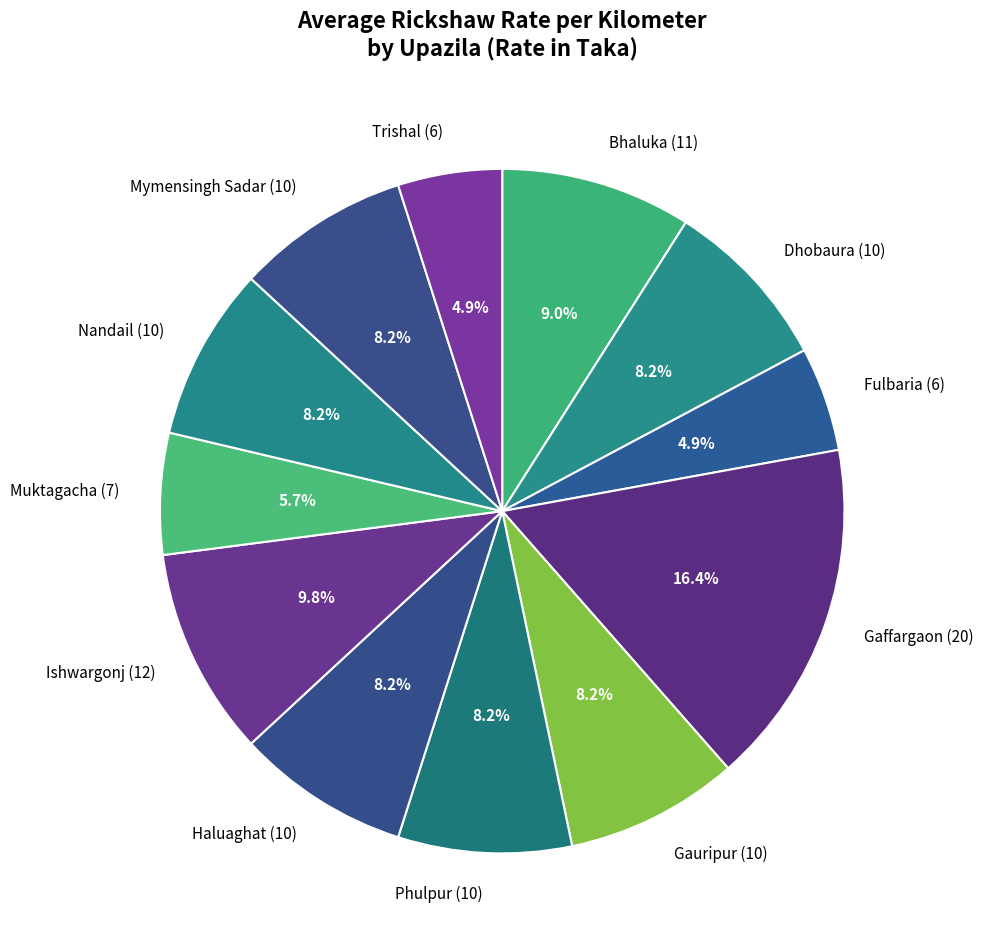

Do Nandail and Gauripur together represent more than half of the pie?

No